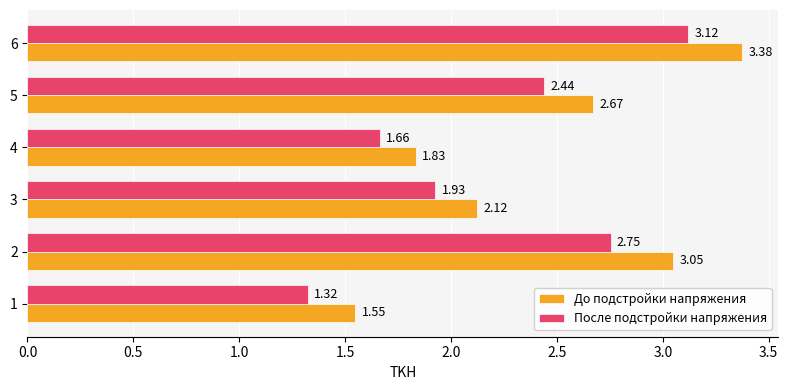

What is the total value across all series at 4?

3.5